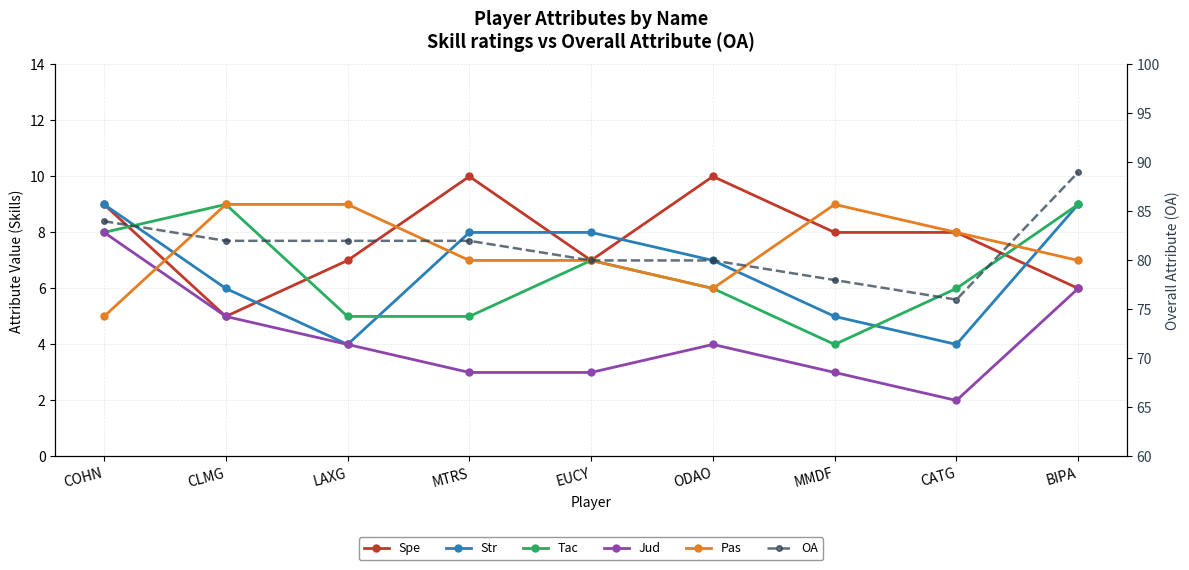

At which category is the sum across all series the highest?

BIPA